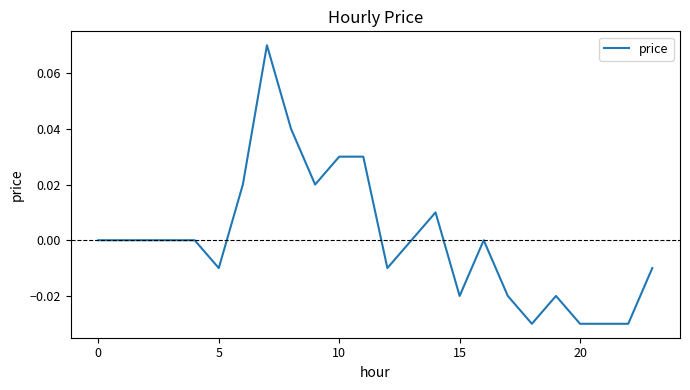

At which category does the chart reach its peak across all series?

7